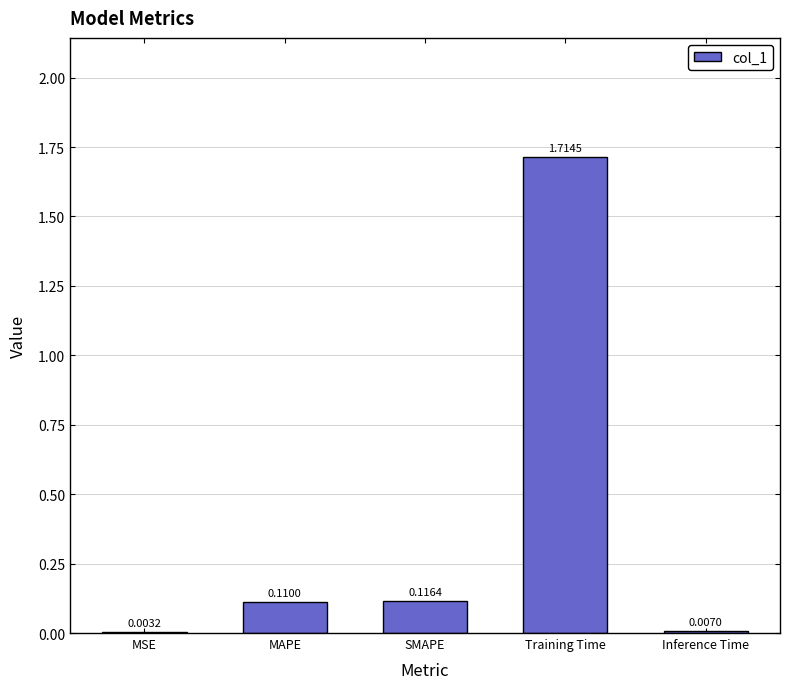

What is the change in value from MSE to Training Time?

+1.7